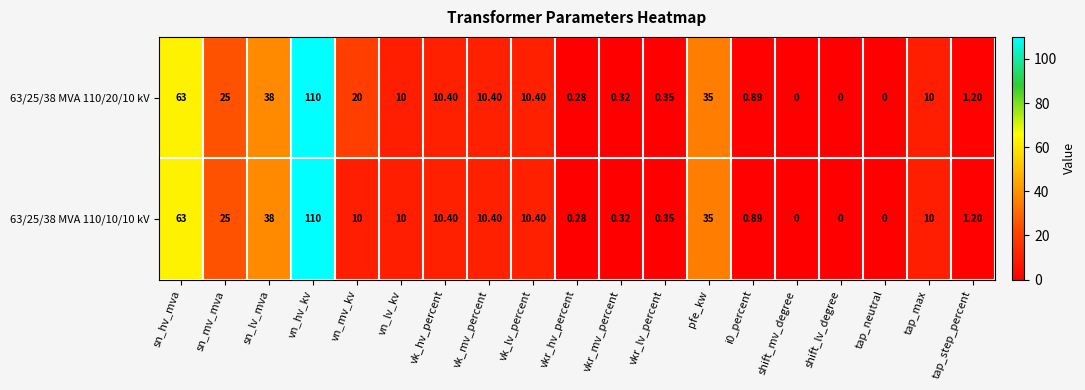

At which label does 63/25/38 MVA 110/20/10 kV reach its peak?

vn_hv_kv